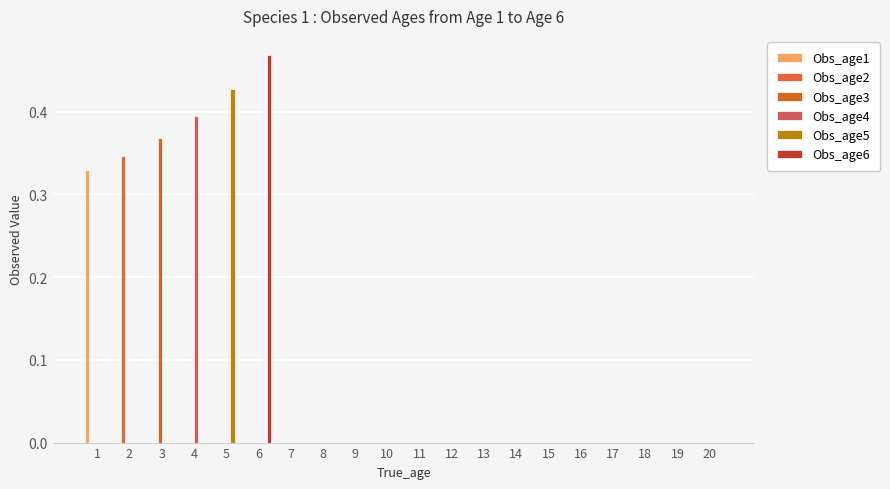

How many data points does each series have?

20